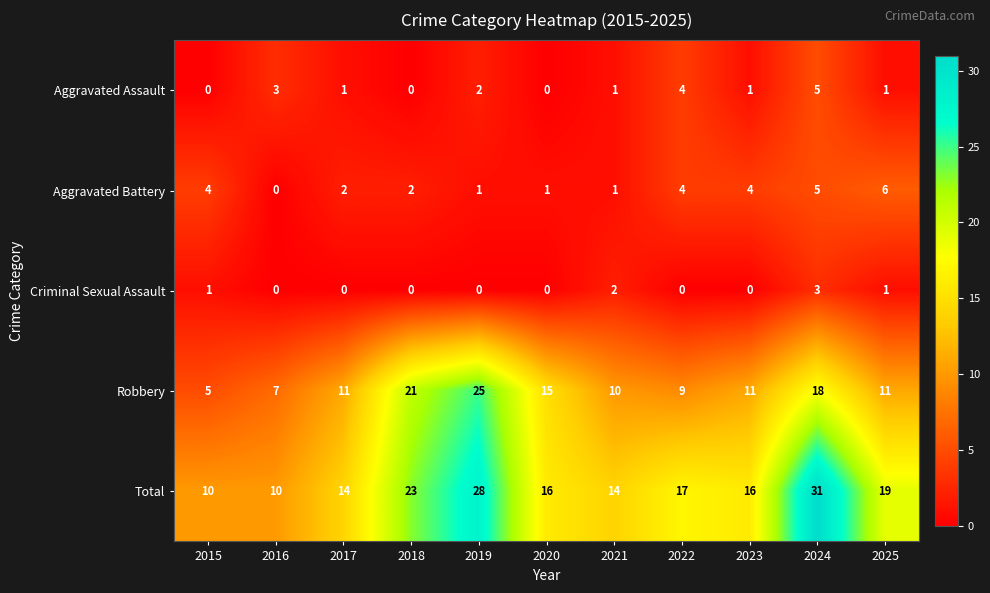

Which category has the lowest value in the Robbery series?

2015